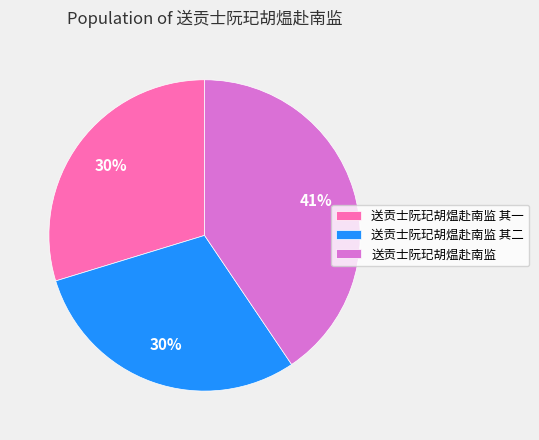

To the nearest percent, what is the difference between the 送贡士阮玘胡煴赴南监 其二 and 送贡士阮玘胡煴赴南监 slice percentages?

11%